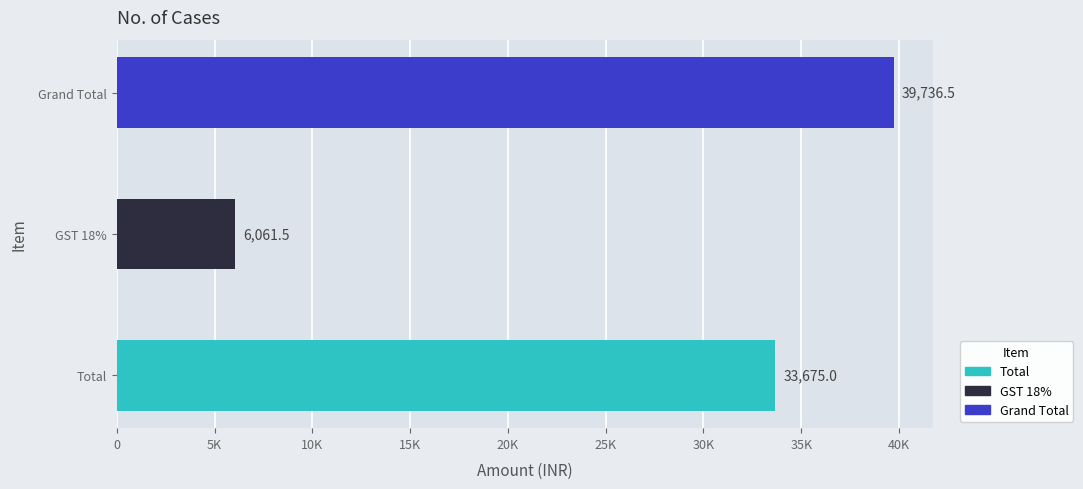

Are the bars horizontal?

Yes